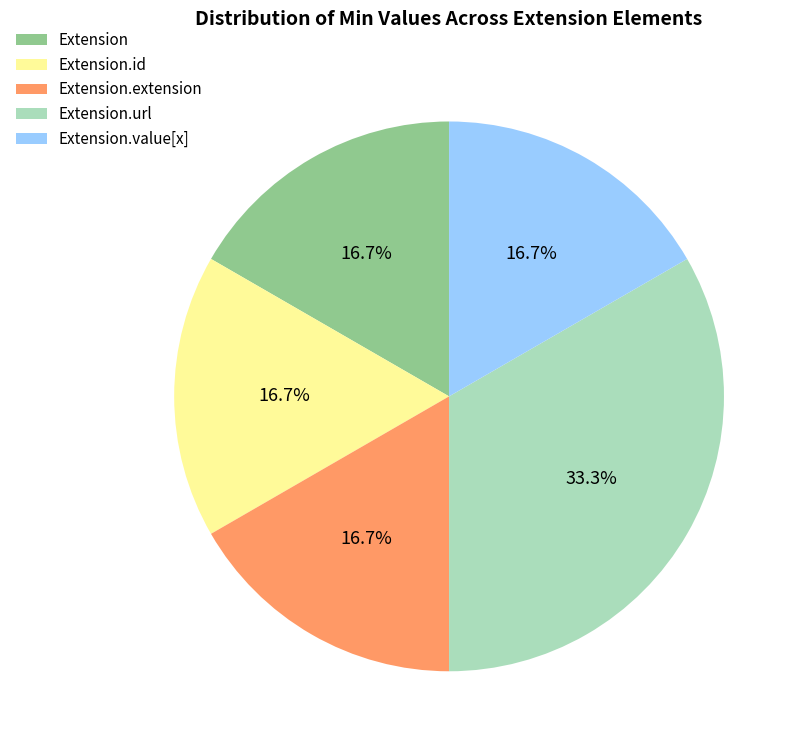

What is the largest slice in the pie chart?

Extension.url